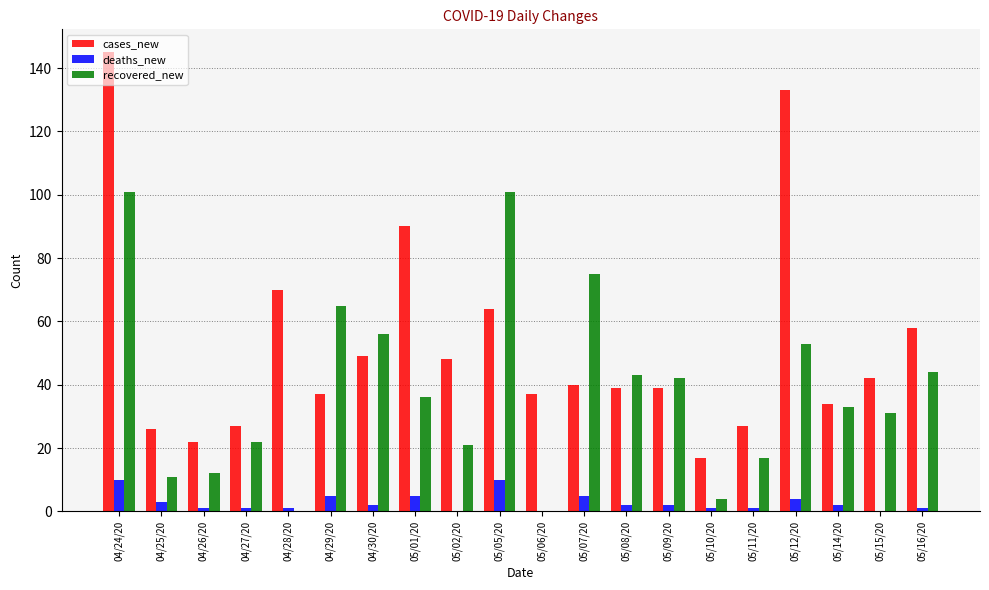

Reading left to right, transcribe all the data shown in this chart.

cases_new: 04/24/20=145	04/25/20=26	04/26/20=22	04/27/20=27	04/28/20=70	04/29/20=37	04/30/20=49	05/01/20=90	05/02/20=48	05/05/20=64	05/06/20=37	05/07/20=40	05/08/20=39	05/09/20=39	05/10/20=17	05/11/20=27	05/12/20=133	05/14/20=34	05/15/20=42	05/16/20=58
deaths_new: 04/24/20=10	04/25/20=3	04/26/20=1	04/27/20=1	04/28/20=1	04/29/20=5	04/30/20=2	05/01/20=5	05/02/20=0	05/05/20=10	05/06/20=0	05/07/20=5	05/08/20=2	05/09/20=2	05/10/20=1	05/11/20=1	05/12/20=4	05/14/20=2	05/15/20=0	05/16/20=1
recovered_new: 04/24/20=101	04/25/20=11	04/26/20=12	04/27/20=22	04/28/20=0	04/29/20=65	04/30/20=56	05/01/20=36	05/02/20=21	05/05/20=101	05/06/20=0	05/07/20=75	05/08/20=43	05/09/20=42	05/10/20=4	05/11/20=17	05/12/20=53	05/14/20=33	05/15/20=31	05/16/20=44